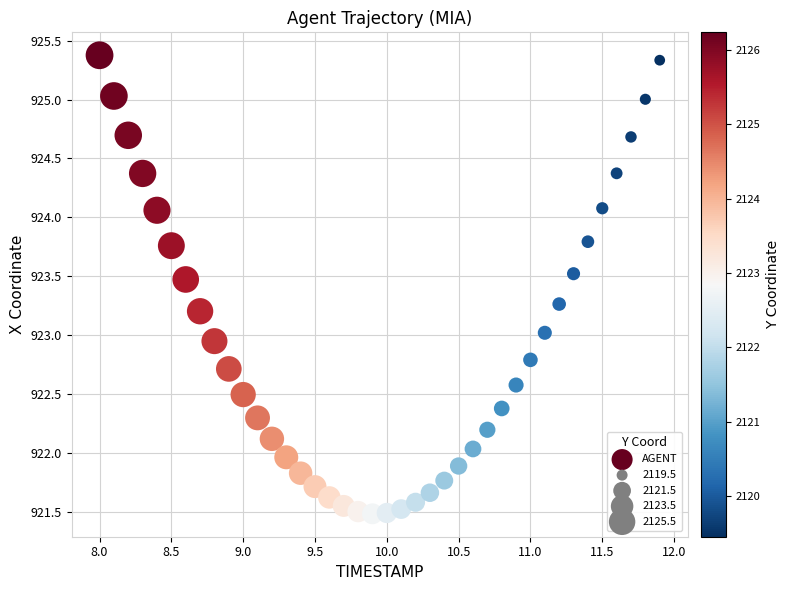

What is the range of X values (max minus min)?

3.9